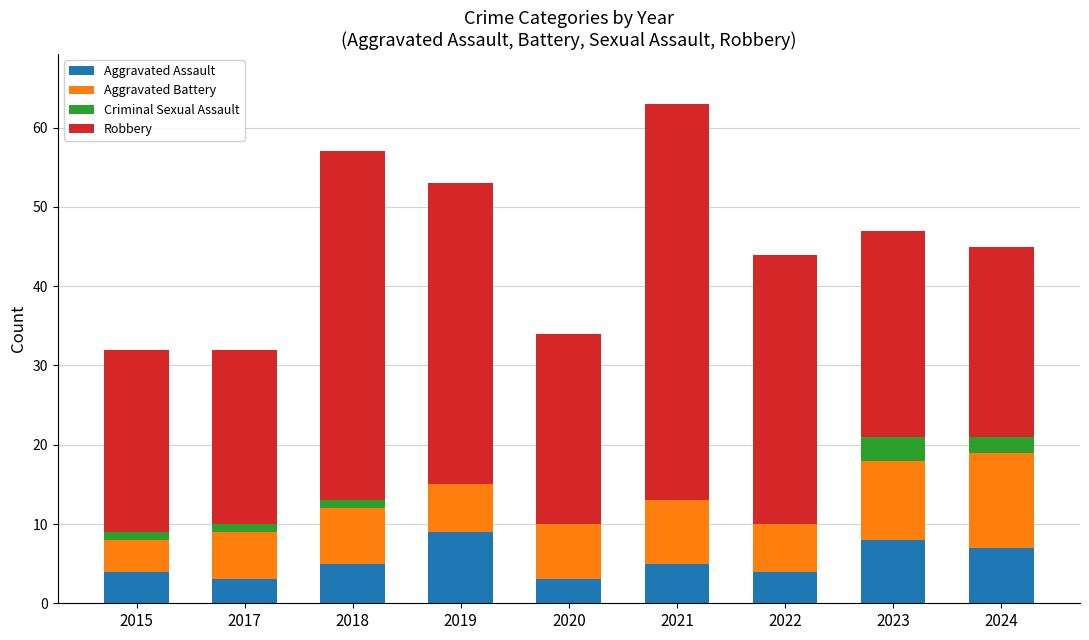

What is the total value across all series at 2019?

53